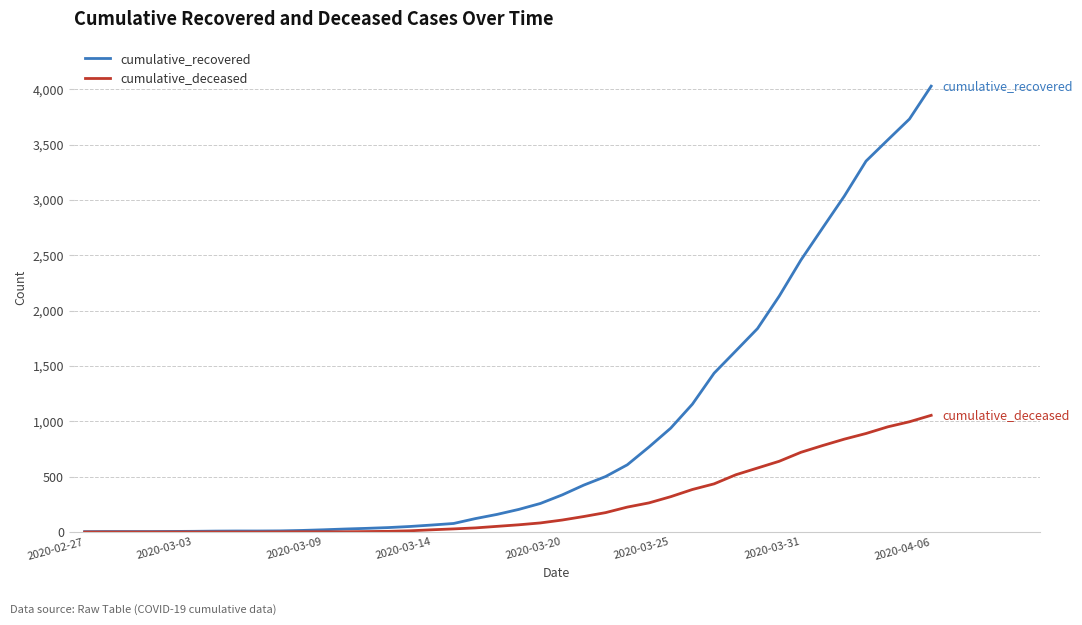

Rank the series by their average value, from lowest to highest.

cumulative_deceased, cumulative_recovered